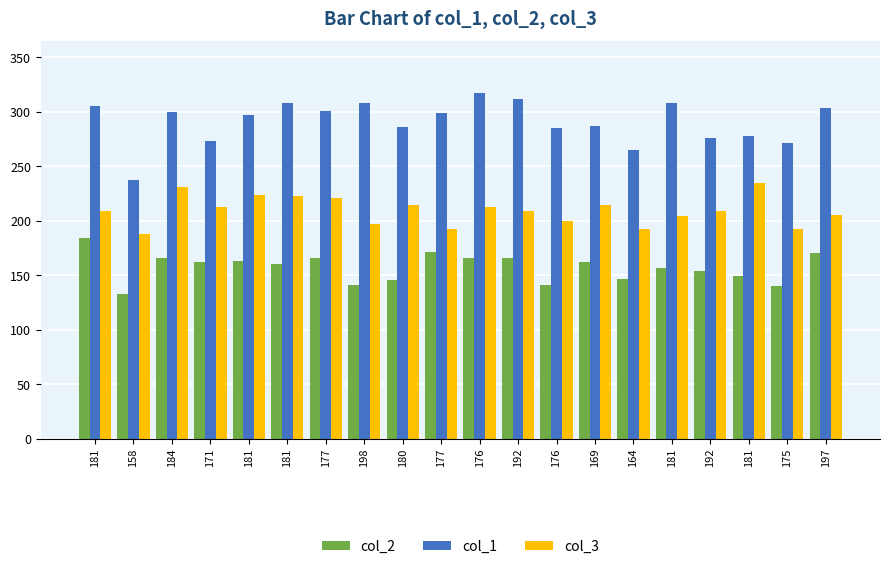

What is the label of the 8th bar from the left?

198